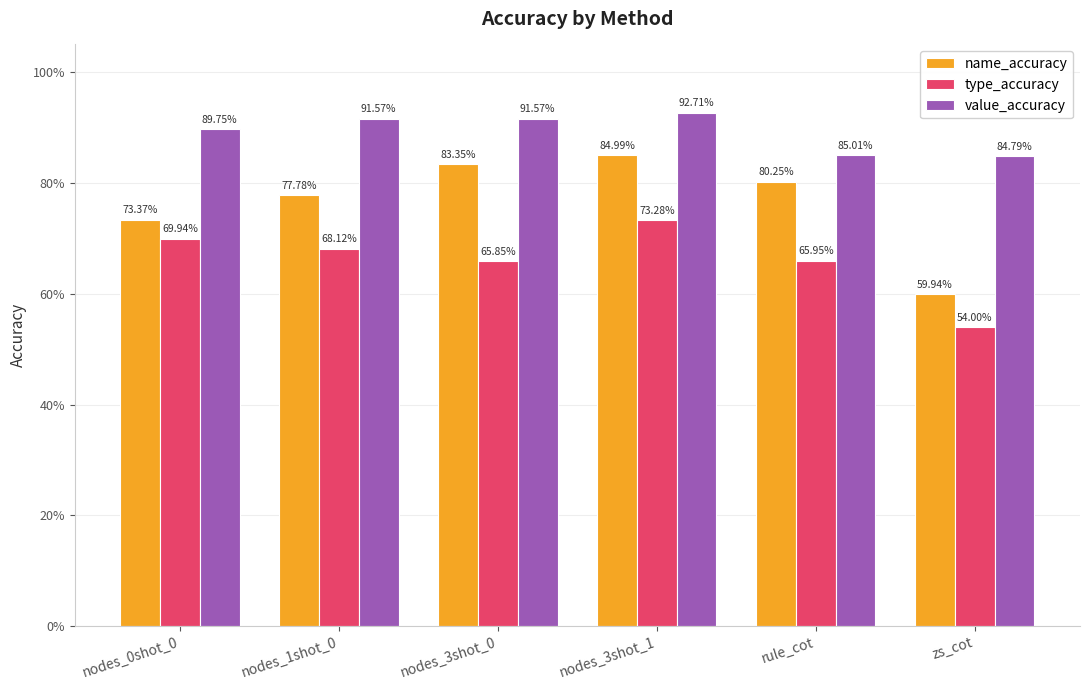

What are all the series names shown in the legend?

name_accuracy, type_accuracy, value_accuracy